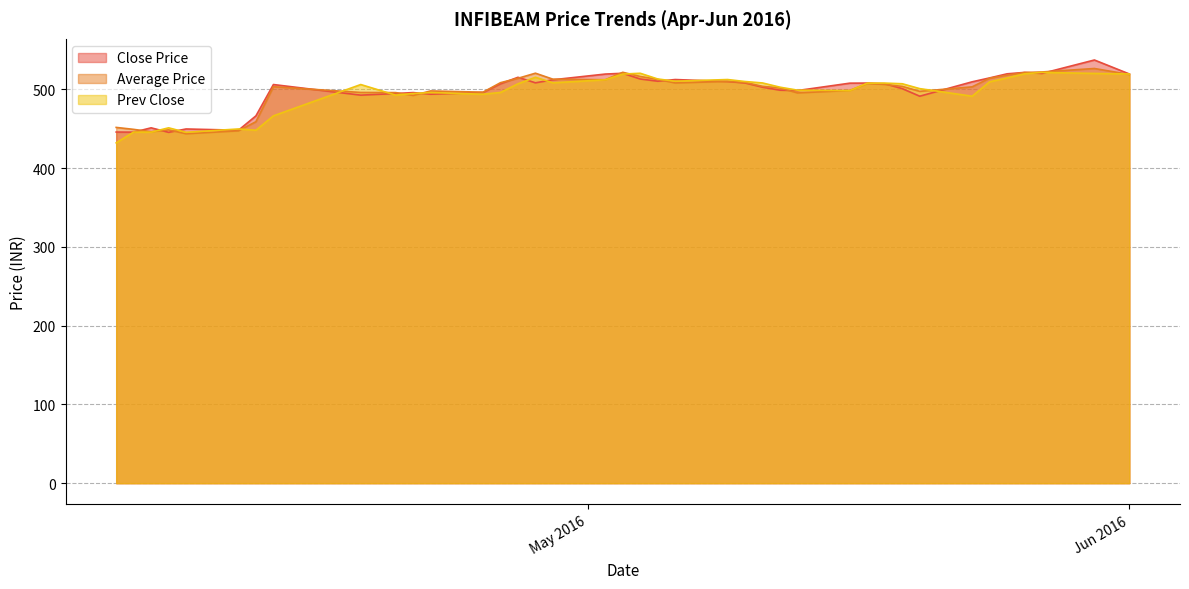

What is the highest value of the Prev Close series?

521.5